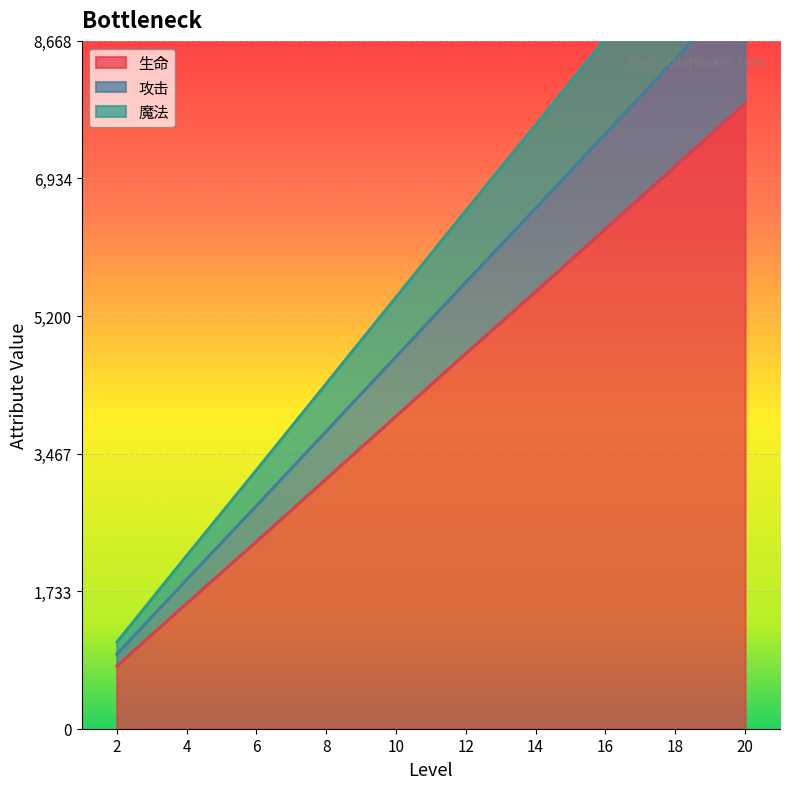

List the labels in order of 魔法 value, largest first.

20, 18, 16, 14, 12, 10, 8, 6, 4, 2